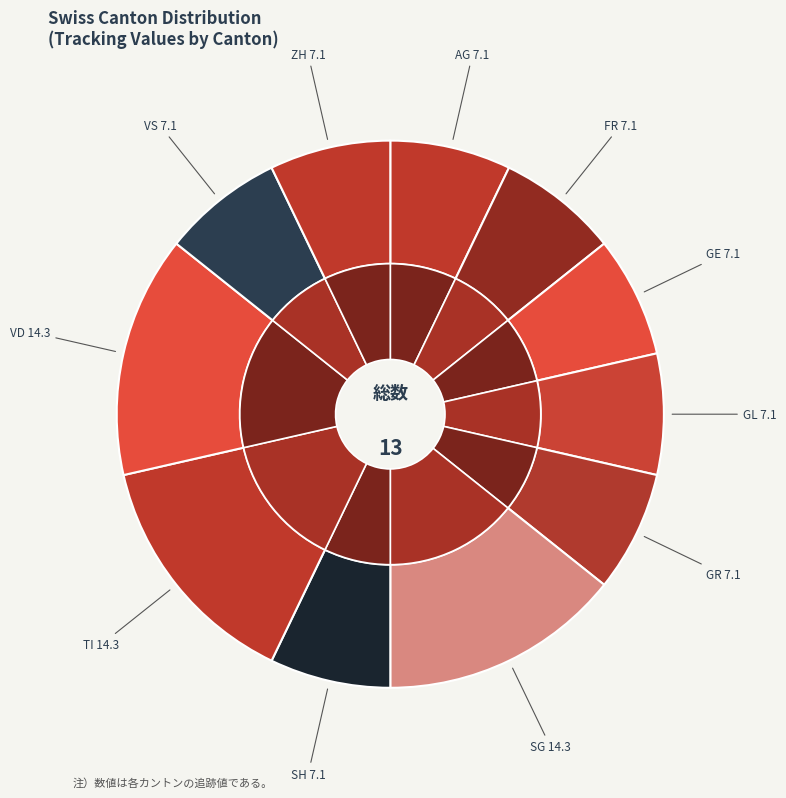

Is it true that AR is 12% of the pie?

False